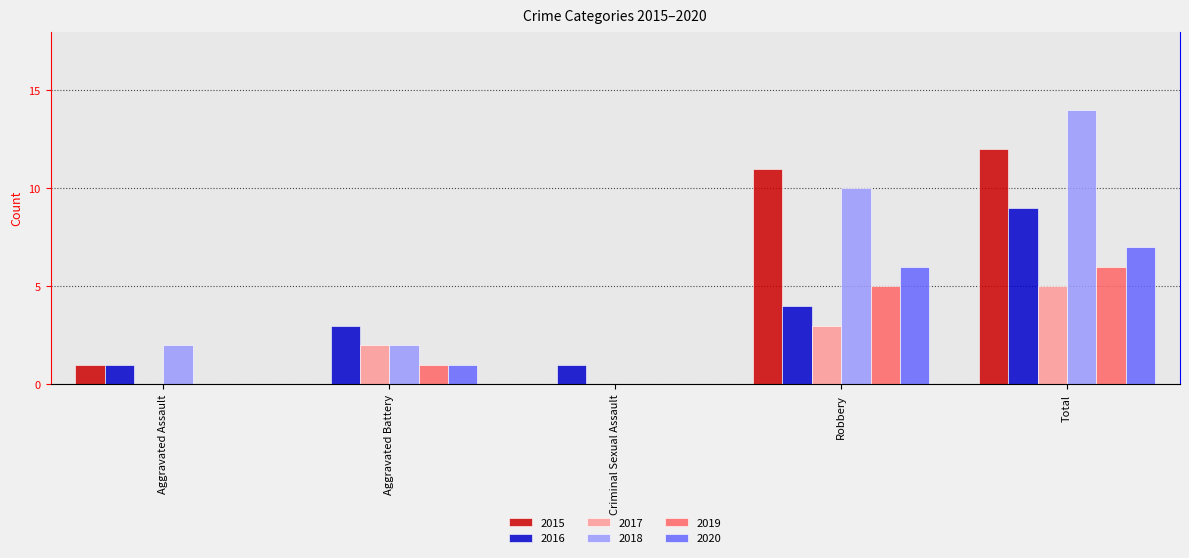

Reading right to left, extract all data points from this chart.

2015: Total=12	Robbery=11	Criminal Sexual Assault=0	Aggravated Battery=0	Aggravated Assault=1
2016: Total=9	Robbery=4	Criminal Sexual Assault=1	Aggravated Battery=3	Aggravated Assault=1
2017: Total=5	Robbery=3	Criminal Sexual Assault=0	Aggravated Battery=2	Aggravated Assault=0
2018: Total=14	Robbery=10	Criminal Sexual Assault=0	Aggravated Battery=2	Aggravated Assault=2
2019: Total=6	Robbery=5	Criminal Sexual Assault=0	Aggravated Battery=1	Aggravated Assault=0
2020: Total=7	Robbery=6	Criminal Sexual Assault=0	Aggravated Battery=1	Aggravated Assault=0